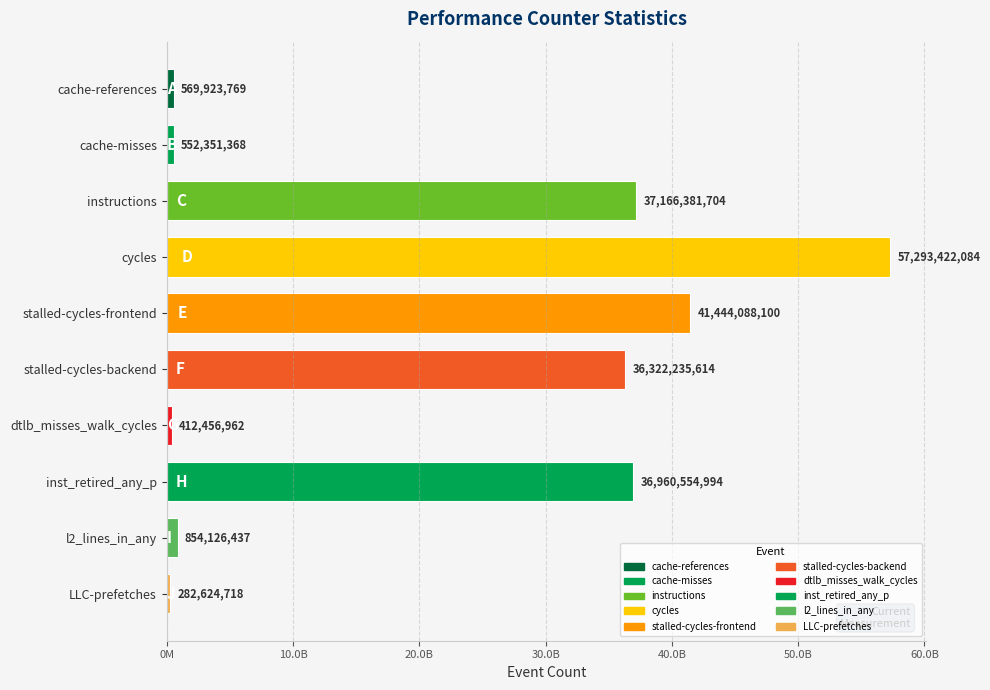

What is the maximum value shown in the chart?

57293422084